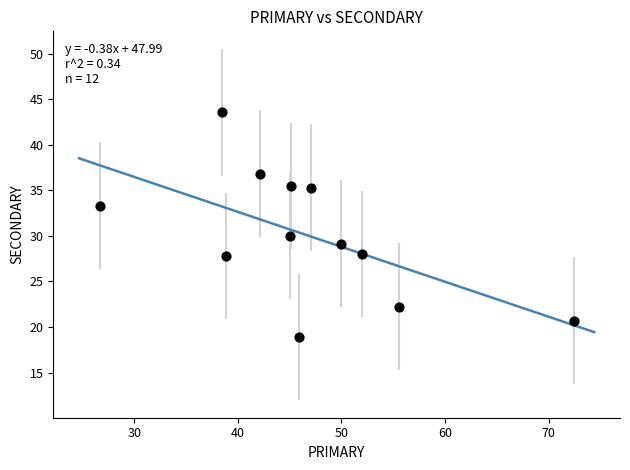

What is the average X value?

46.6